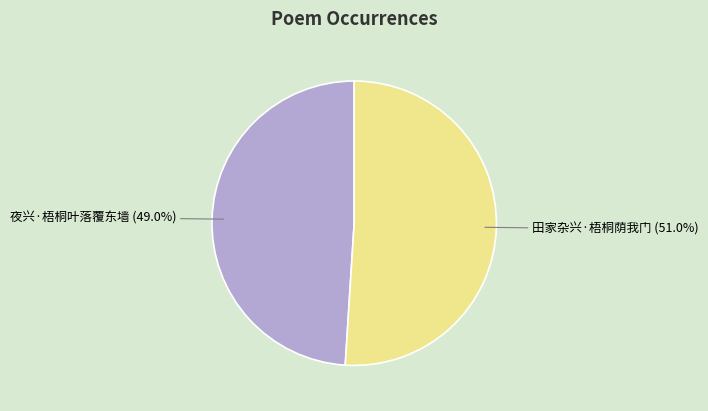

Is it true that 夜兴·梧桐叶落覆东墙 is 37% of the pie?

False